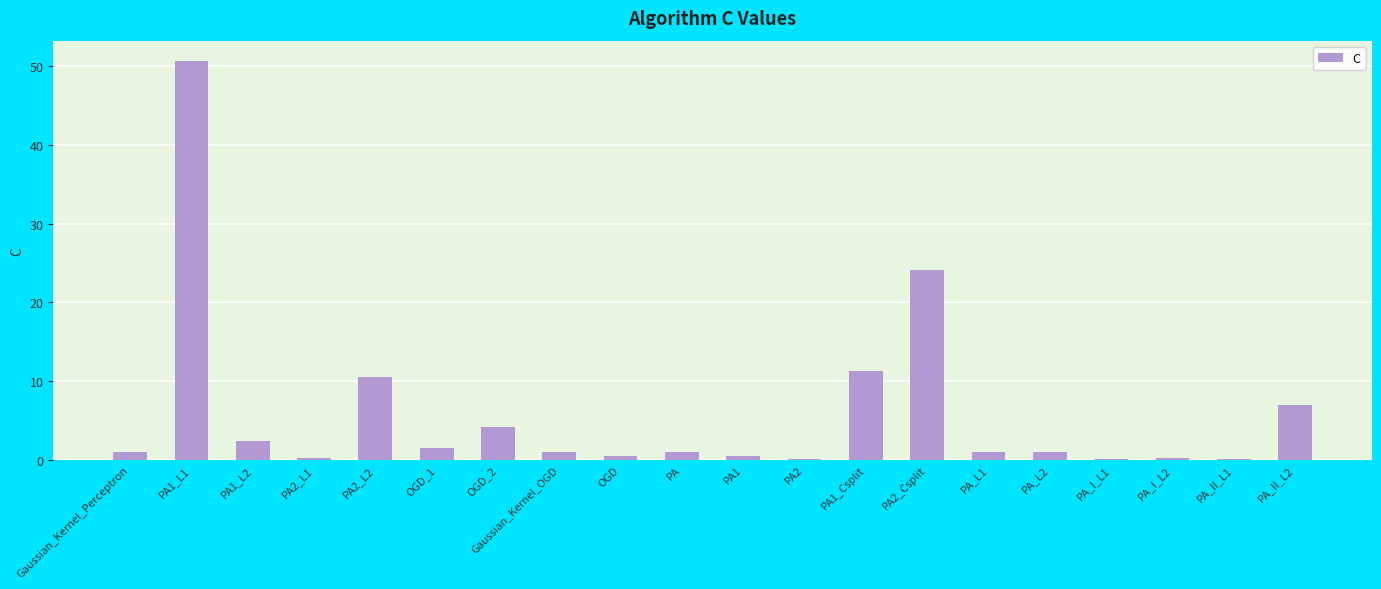

Which label corresponds to the largest value in the chart?

PA1_L1